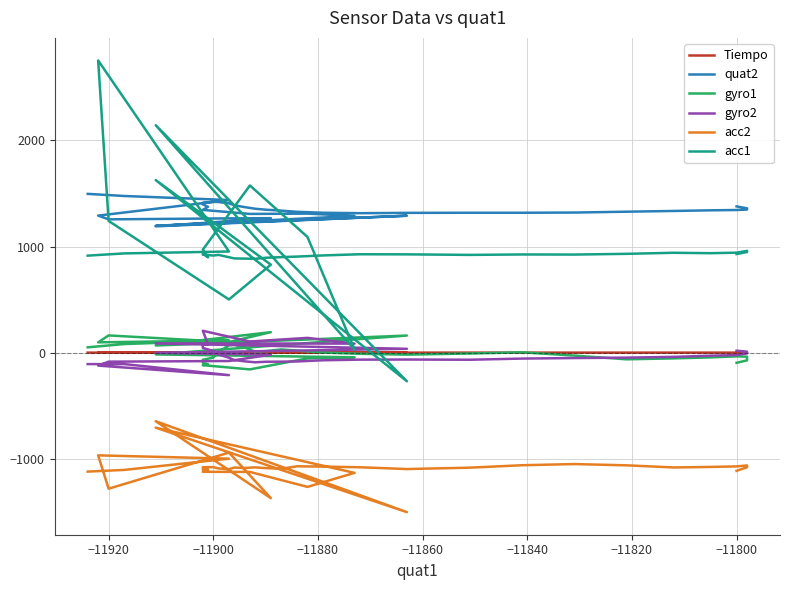

True or false: Tiempo and acc1 cross at least once.

True